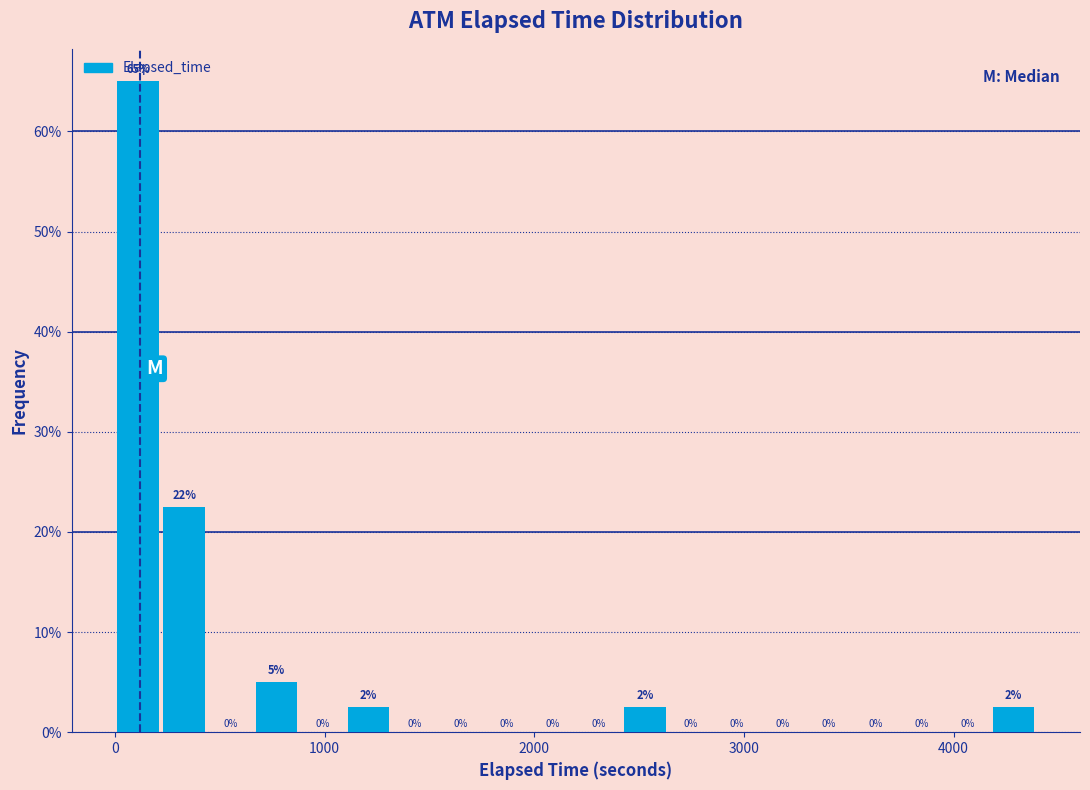

Around what value on the x-axis is the tallest bar? Give the approximate position of its centre, as read against the axis.

100